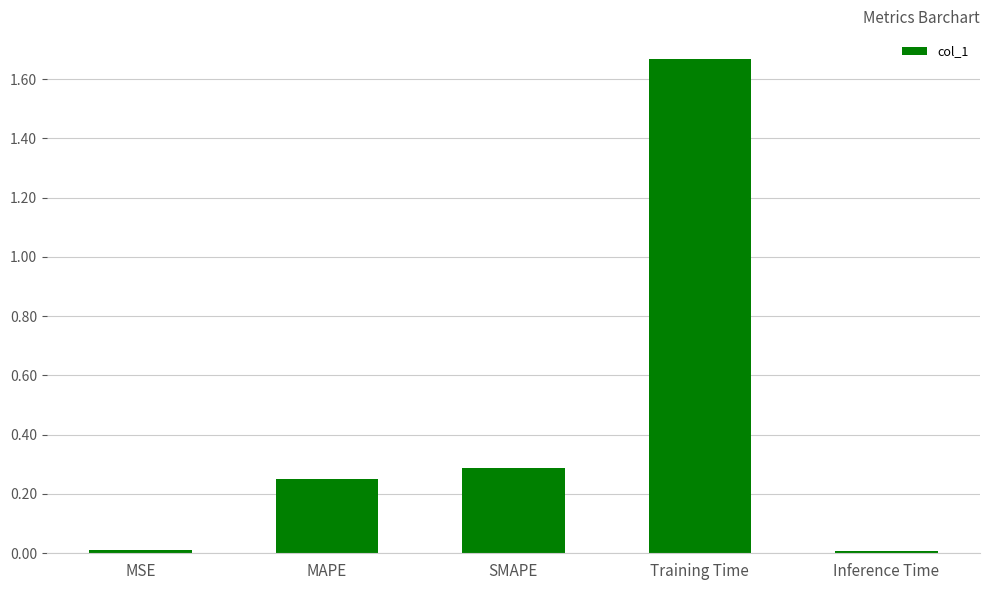

What is the average value?

0.4